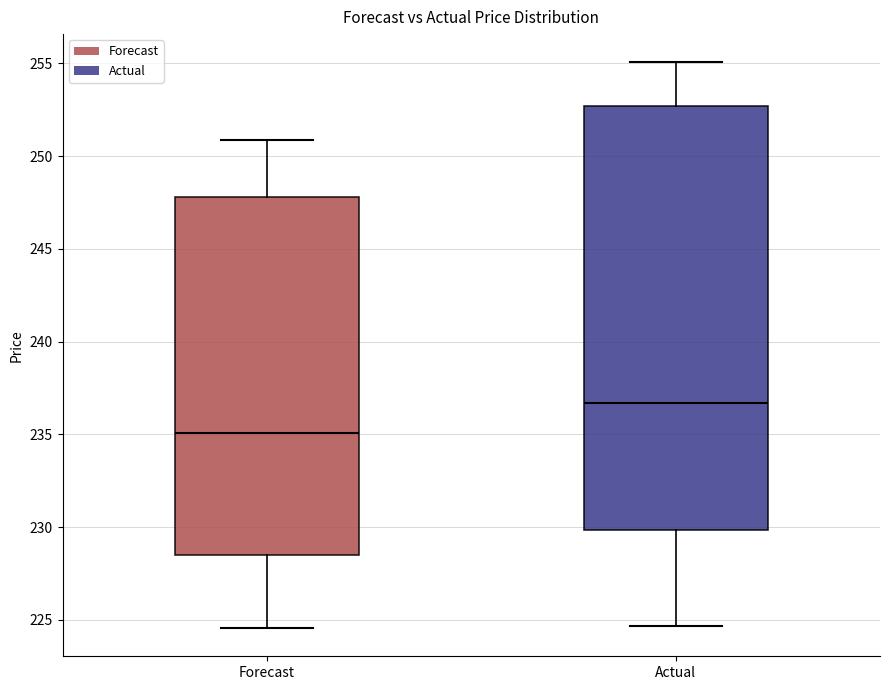

Which box's median line is the highest?

Actual